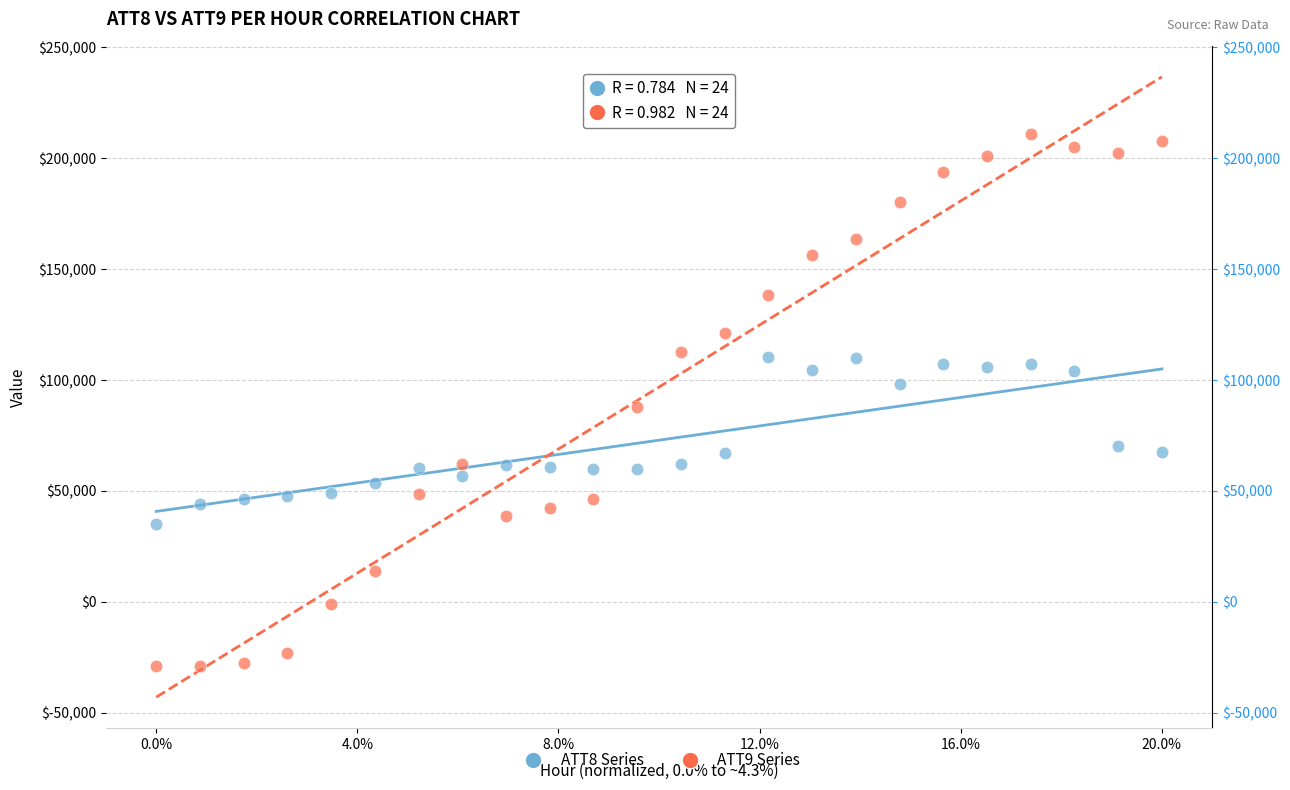

Across all series, what Y value is closest to 91114?

88015.9